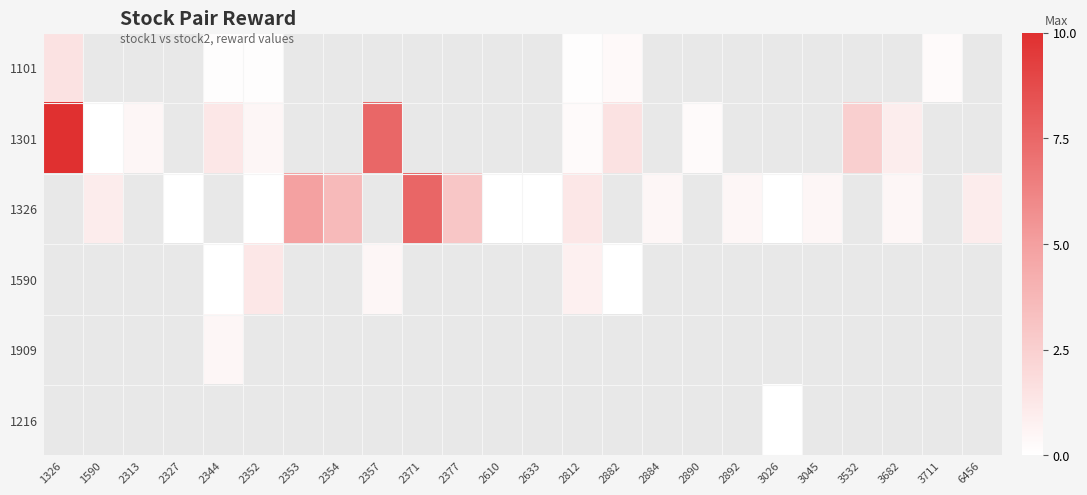

Which category has the lowest value across all series?

1590